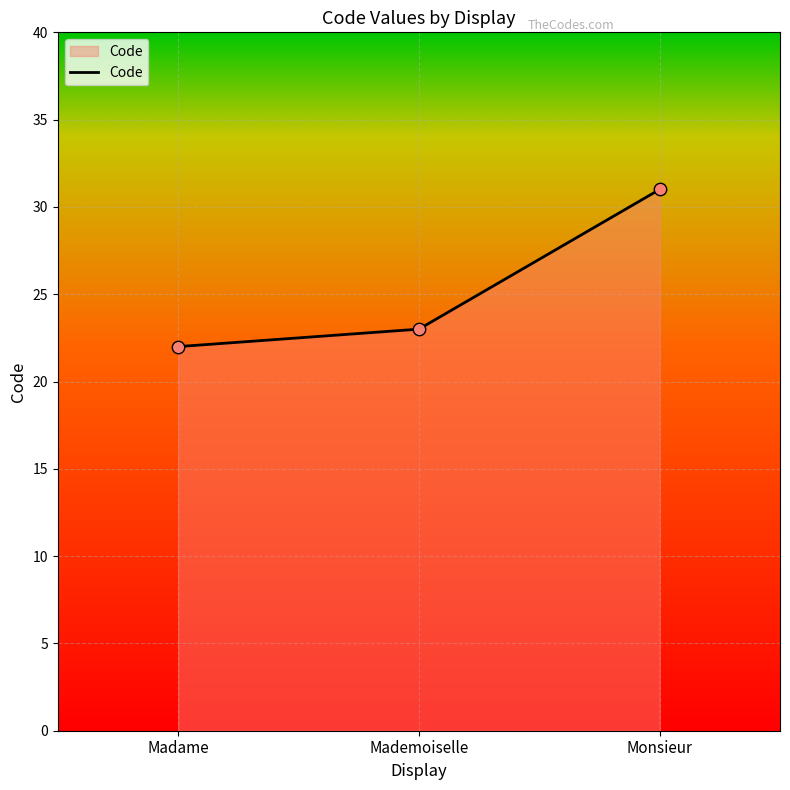

What is the change in value from Madame to Mademoiselle?

+1